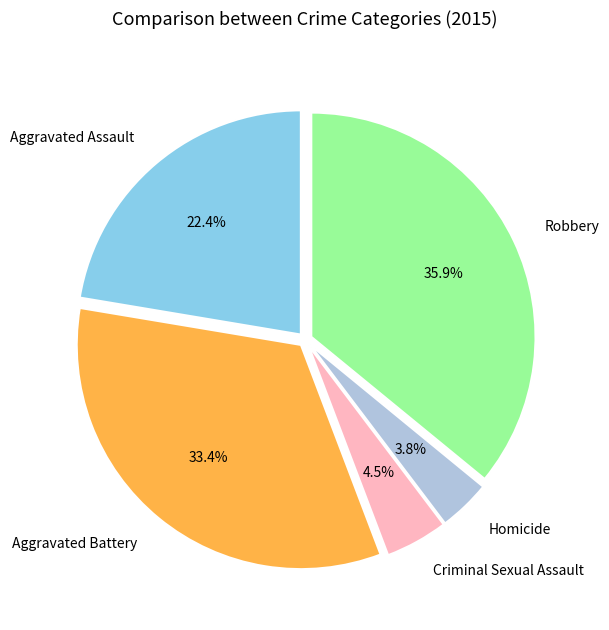

Which slice is the largest?

Robbery